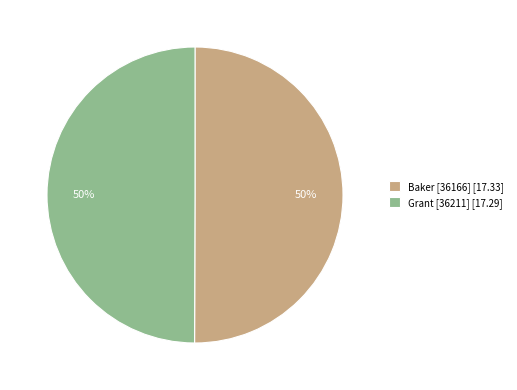

To the nearest percent, what percentage of the pie is Baker [36166] [17.33]?

50%